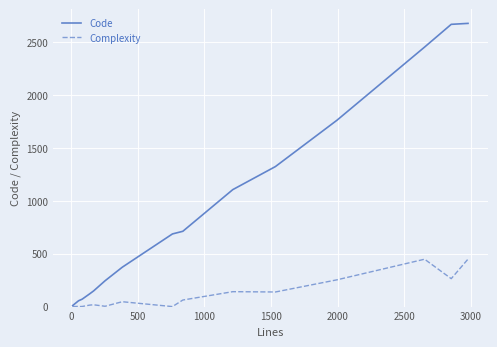

Rank the series by their maximum value, from lowest to highest.

Complexity, Code